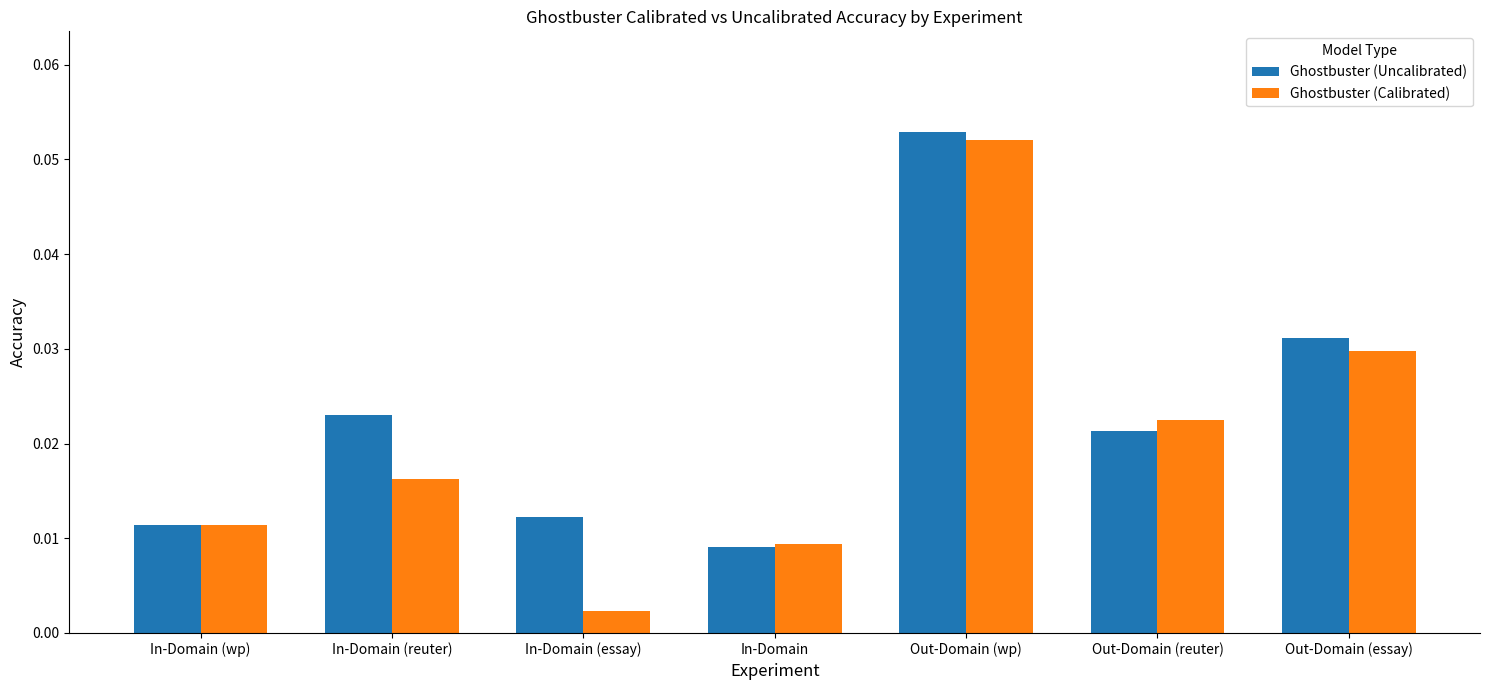

The Ghostbuster (Calibrated) series shows 0.0 at Out-Domain (wp). True or false?

False